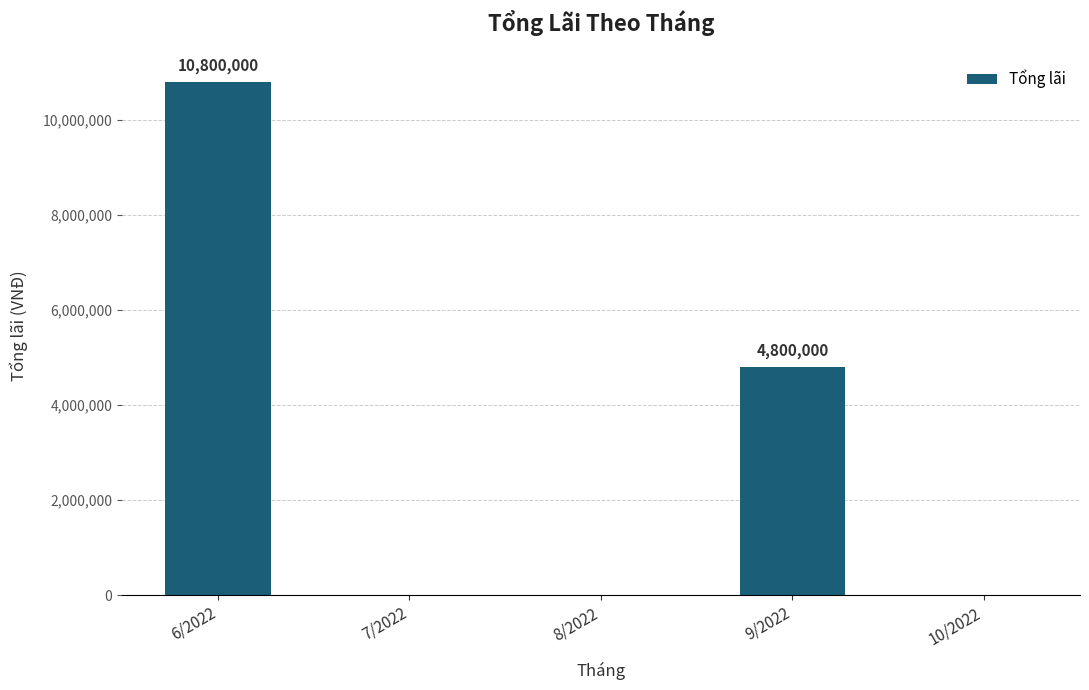

True or false: the data shows 15172558 at 6/2022.

False